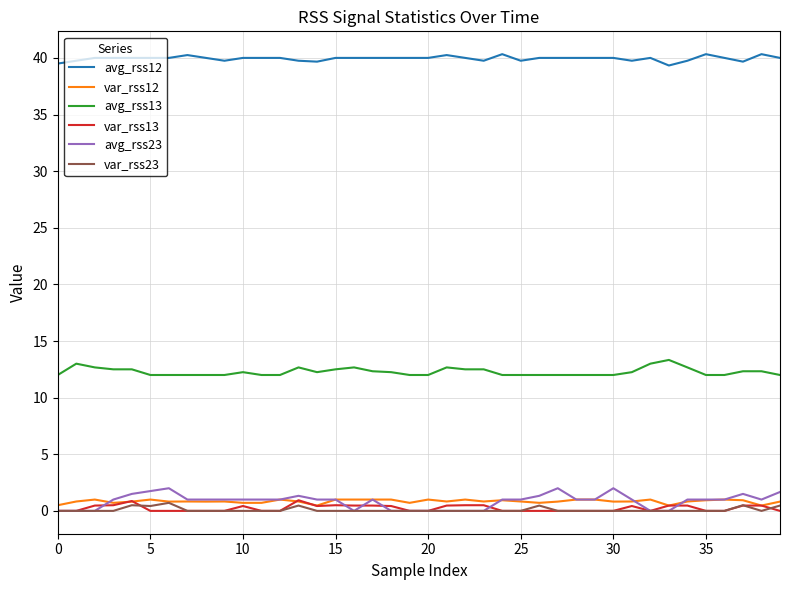

Which series has the largest total across all categories?

avg_rss12